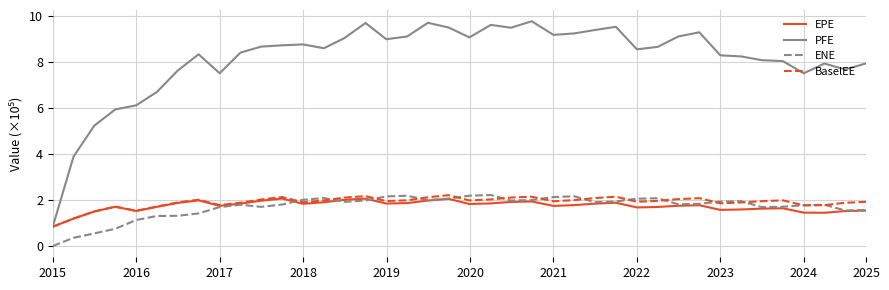

In BaselEE, how many points are higher than both neighbors (excluding endpoints)?

9